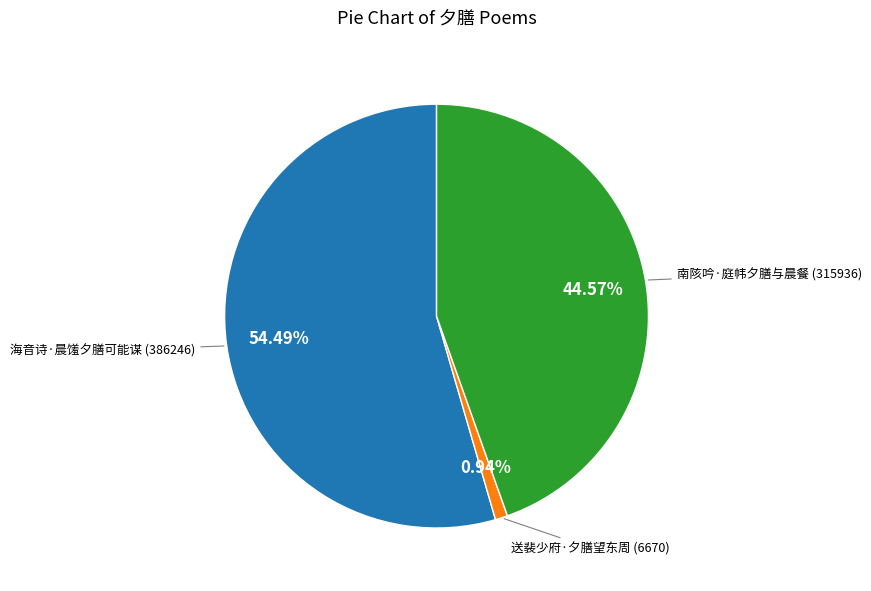

How much of the chart is everything except 海音诗·晨馐夕膳可能谋?

45.5%